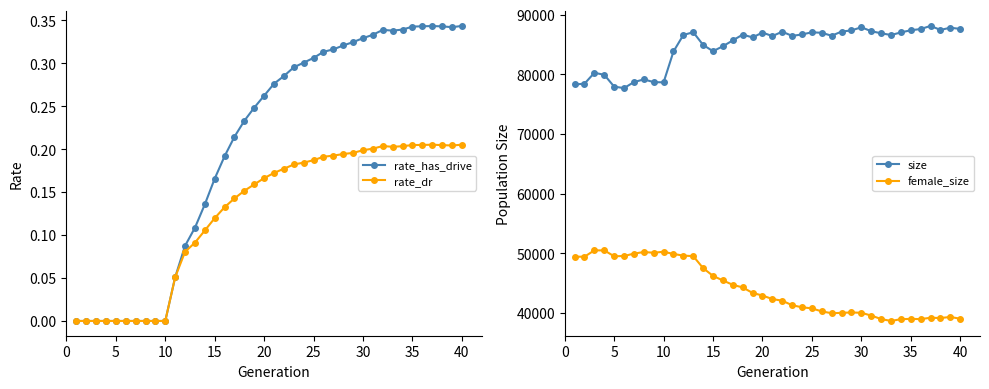

What is the average value of the size series?

84691